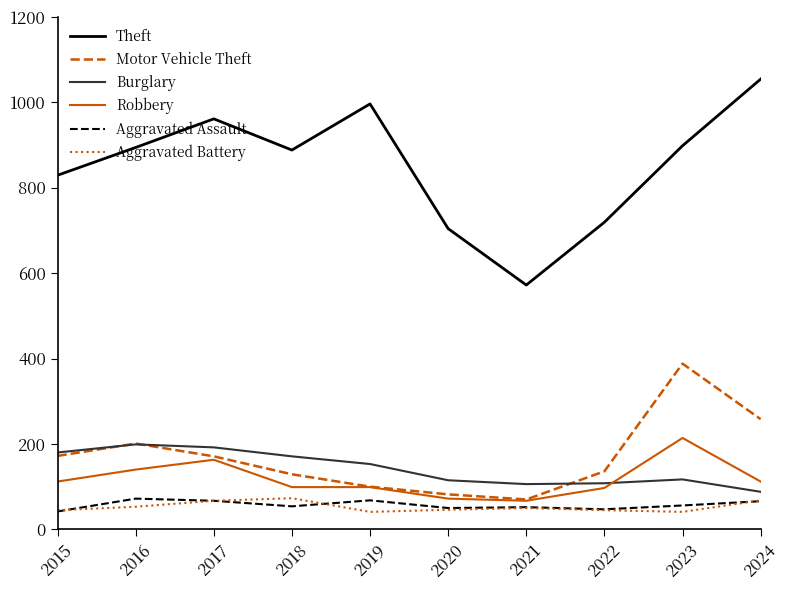

What value does the Theft series have at 2019, to the nearest 5?

995